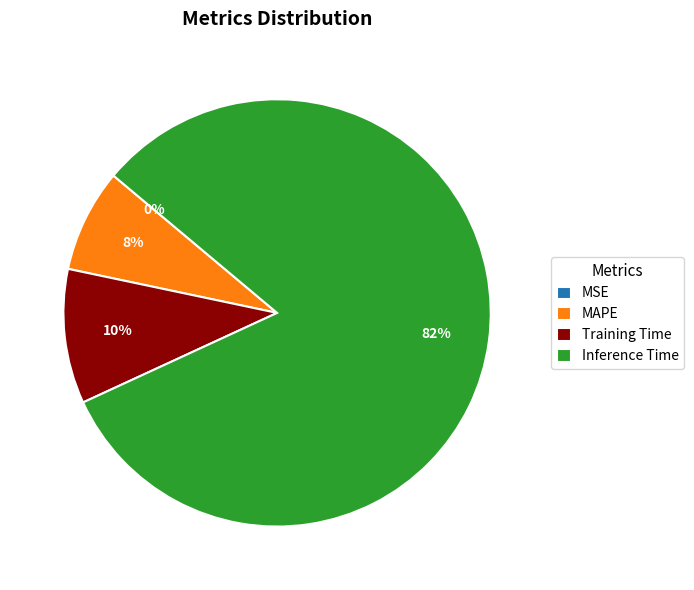

To the nearest percent, what is the average slice percentage?

25%